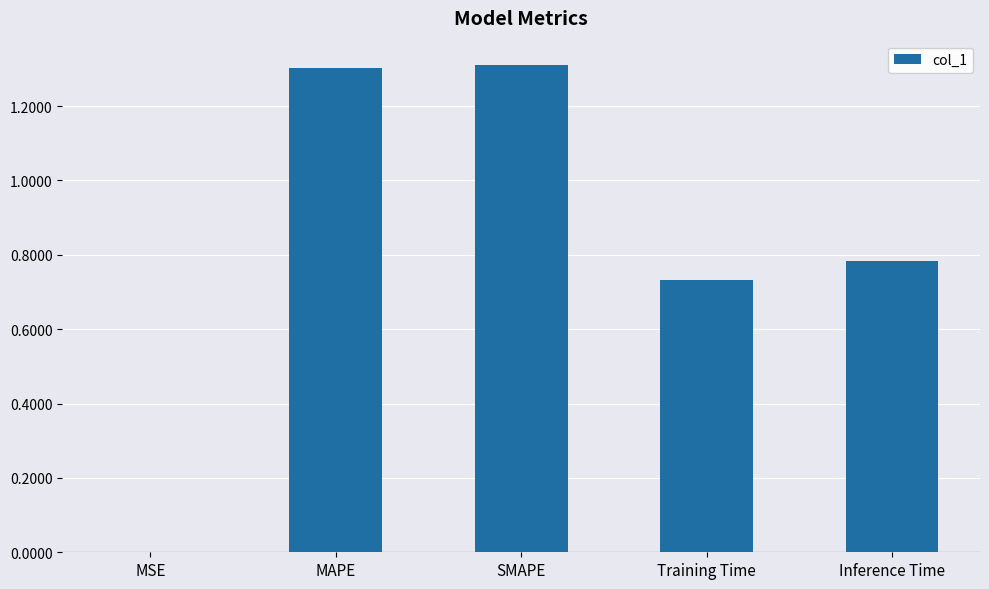

What is the sum of the values at MAPE and Inference Time?

2.1